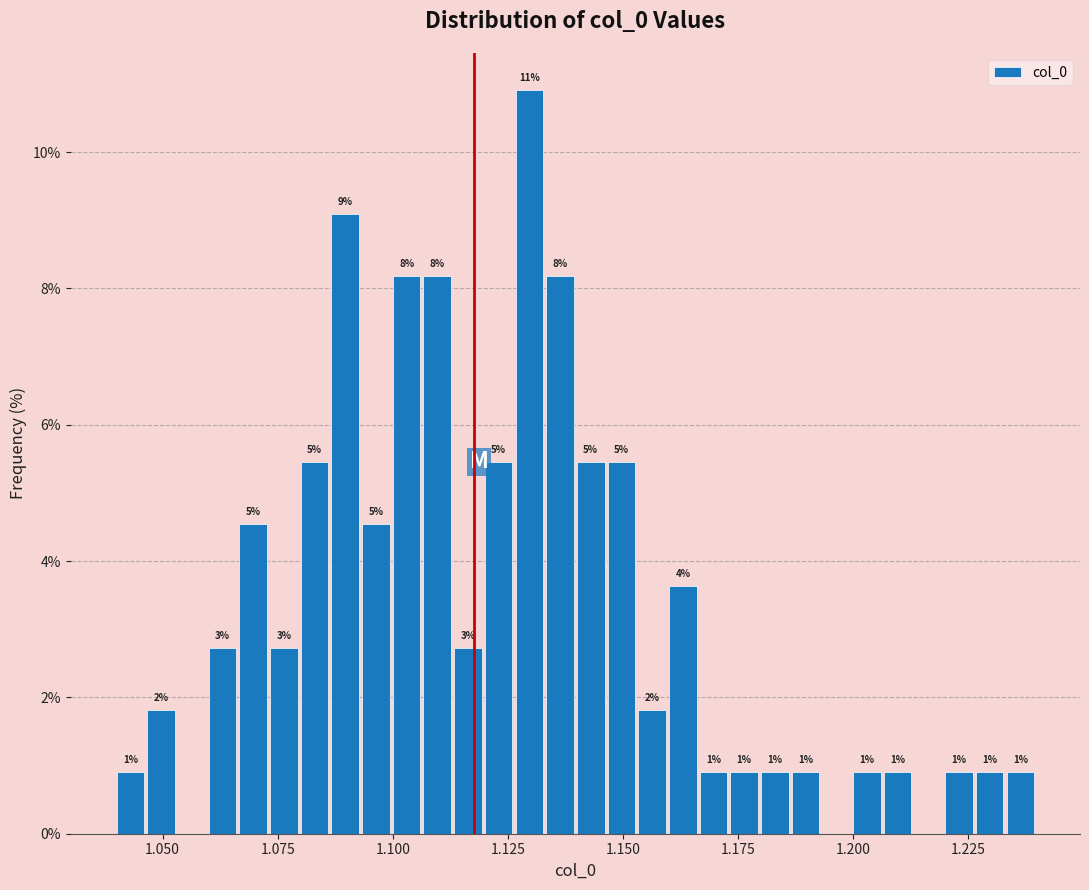

Around what value on the x-axis is the tallest bar? Give the approximate position of its centre, as read against the axis.

1.130